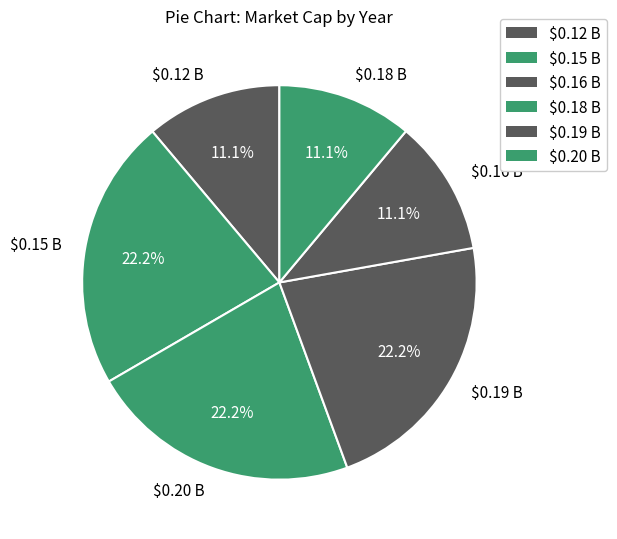

To the nearest percent, what is the average slice percentage?

17%